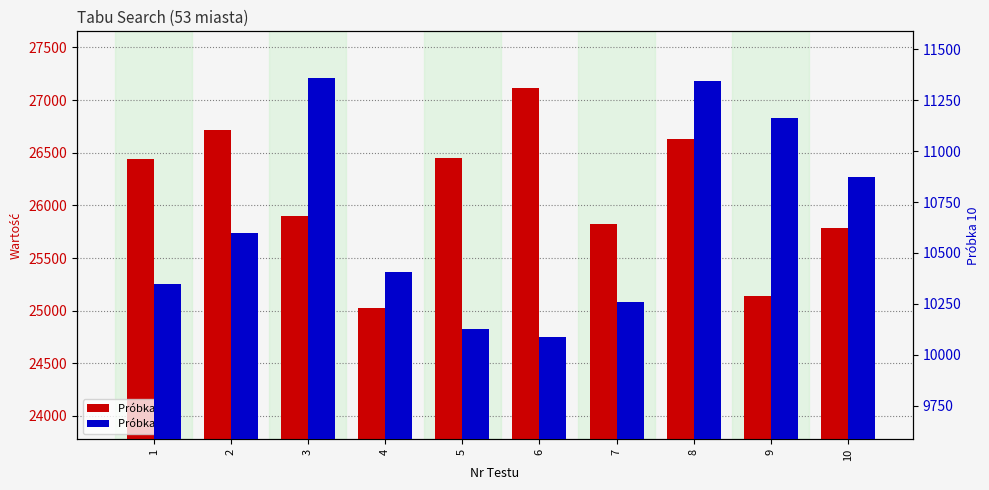

Is the value of Próbka 0 at 7 greater than the value of Próbka 10 at 5?

Yes